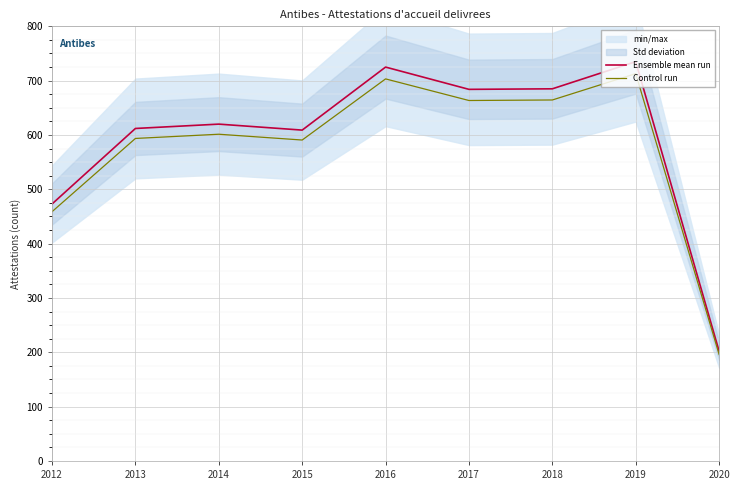

How many lines are shown in the chart?

2